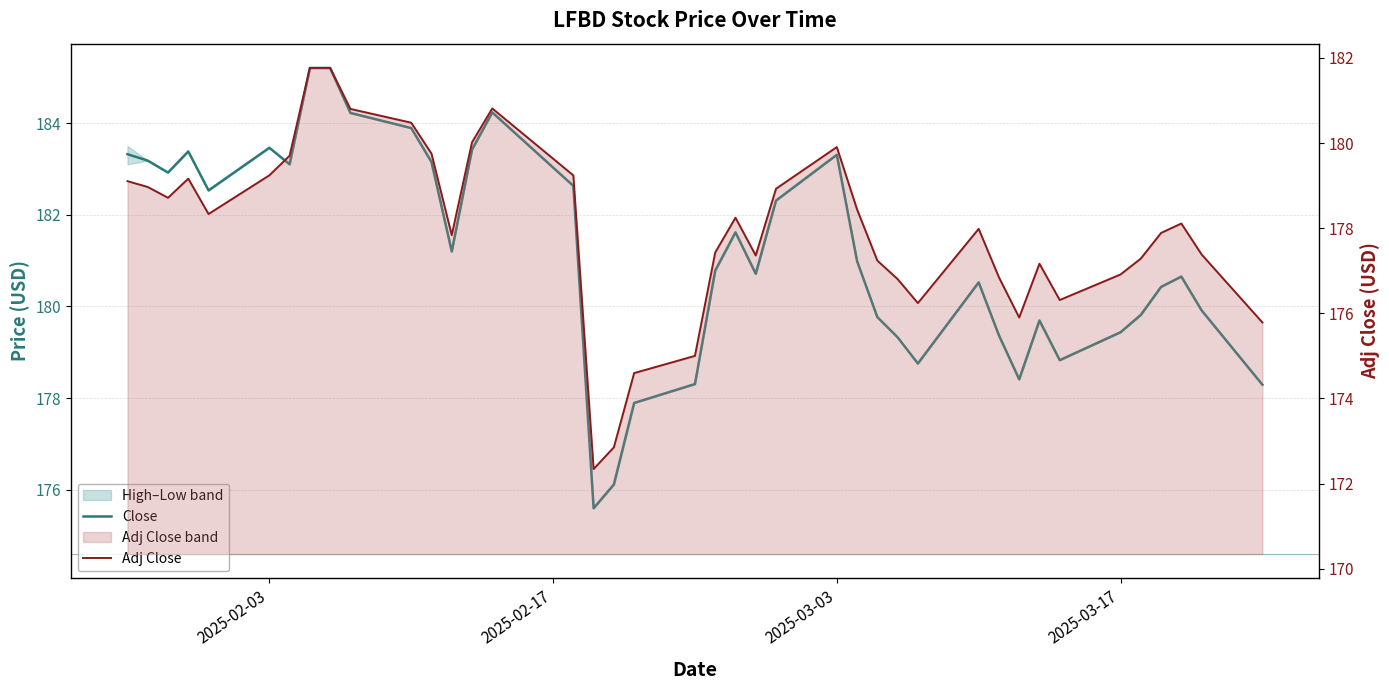

What is the greatest value displayed?

185.2